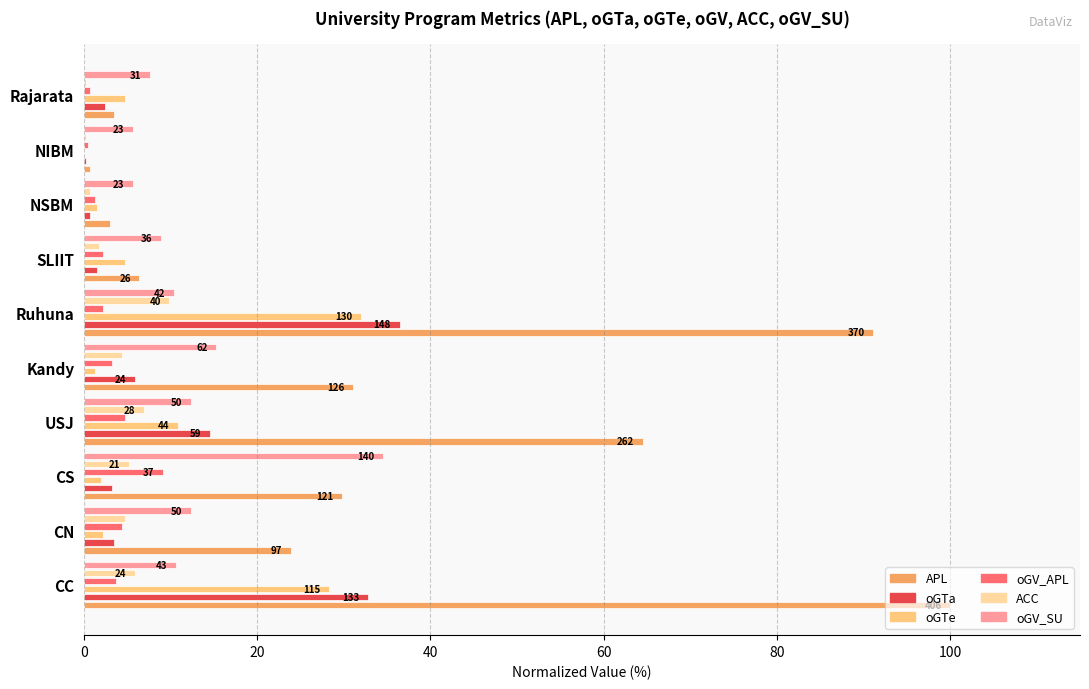

Which series has the largest total across all categories?

APL